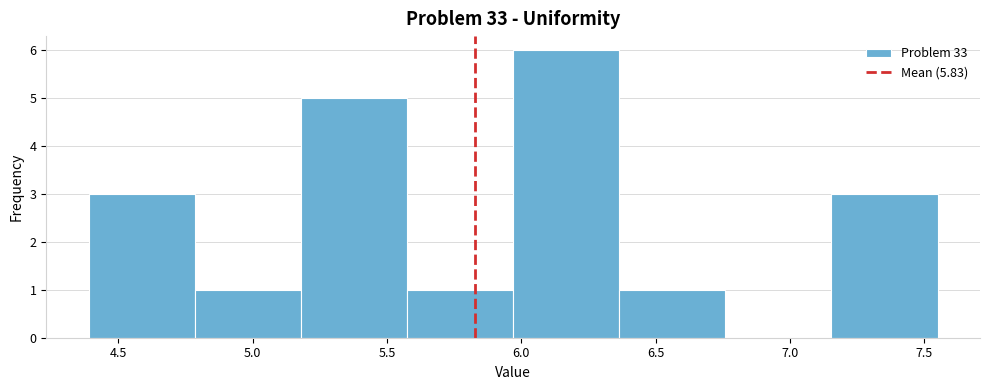

Over which range of the x-axis is the bar tallest?

5.970 to 6.365